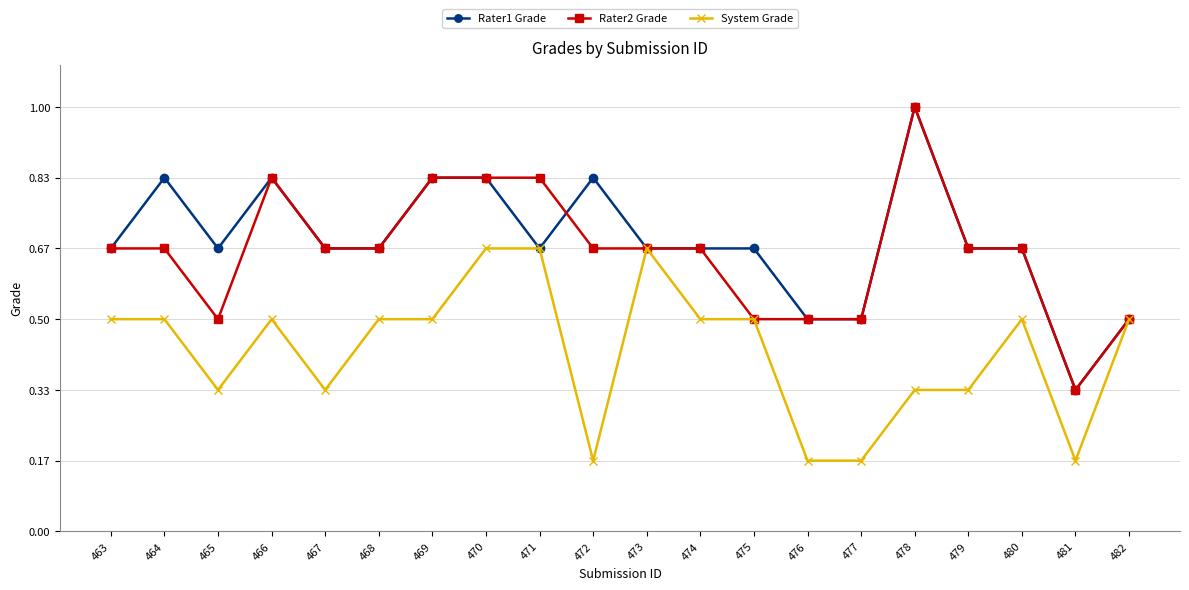

Does the chart have visible grid lines?

Yes